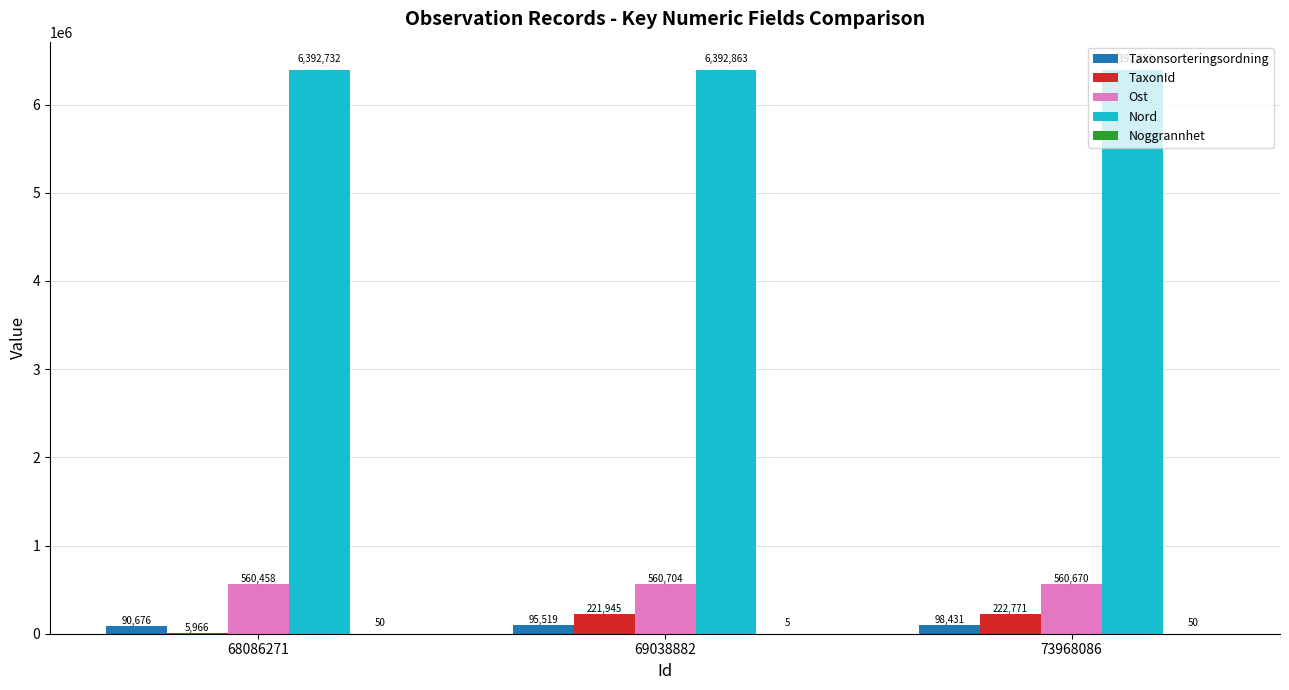

What is the spread (max minus min) of values at 68086271?

6392682